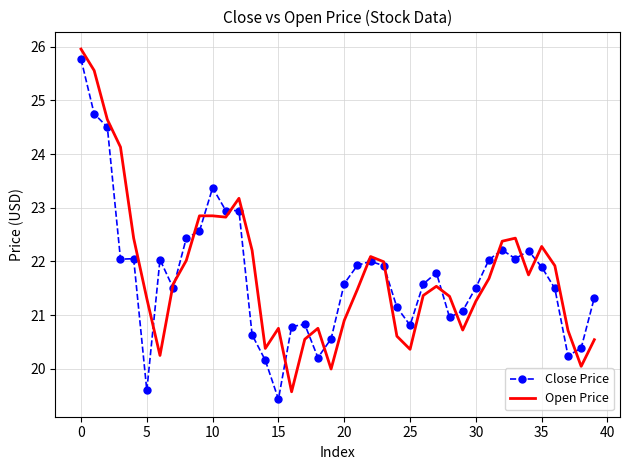

Which series ends up on top after the final intersection of Open Price and Close Price?

Close Price